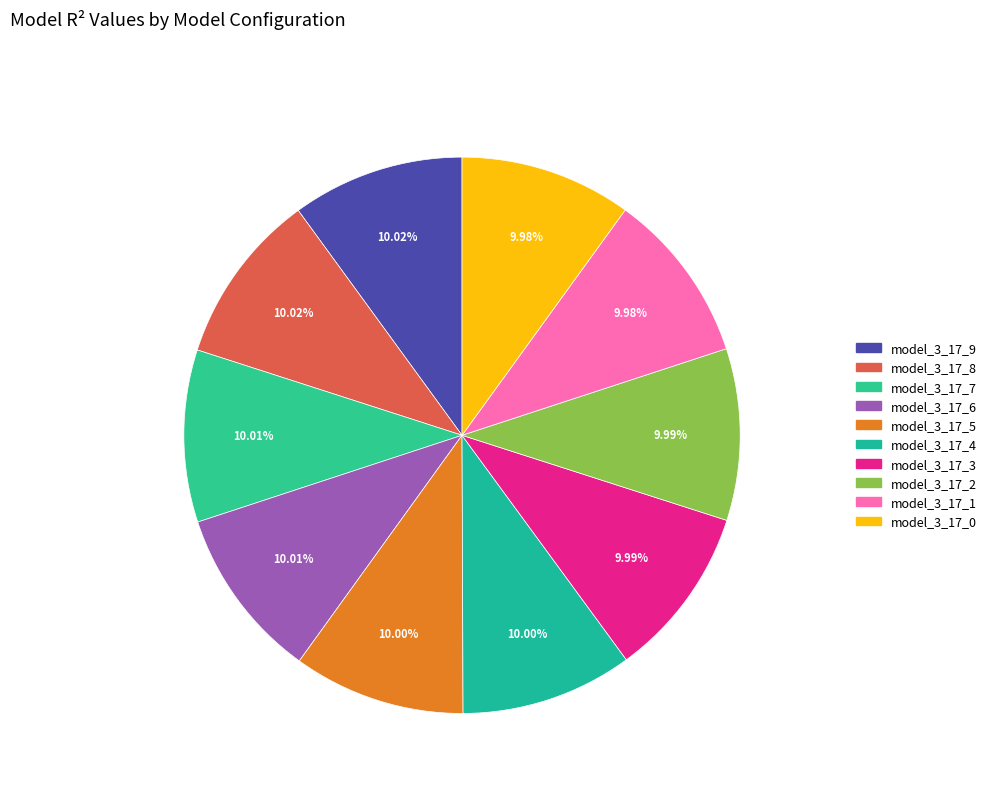

To the nearest percent, what percentage of the pie is model_3_17_9?

10%